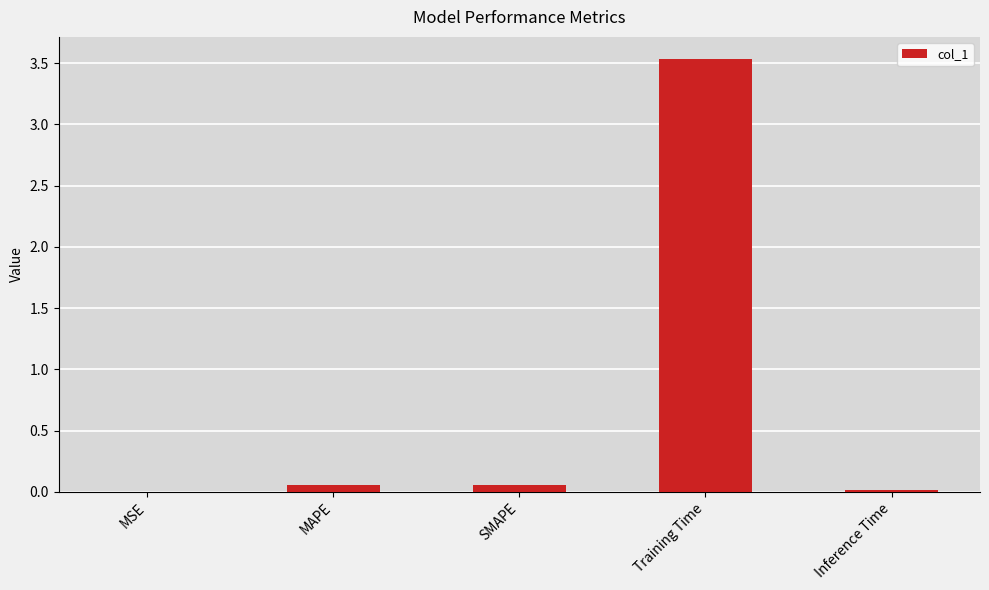

The chart shows a value of 2.3 at Training Time. True or false?

False